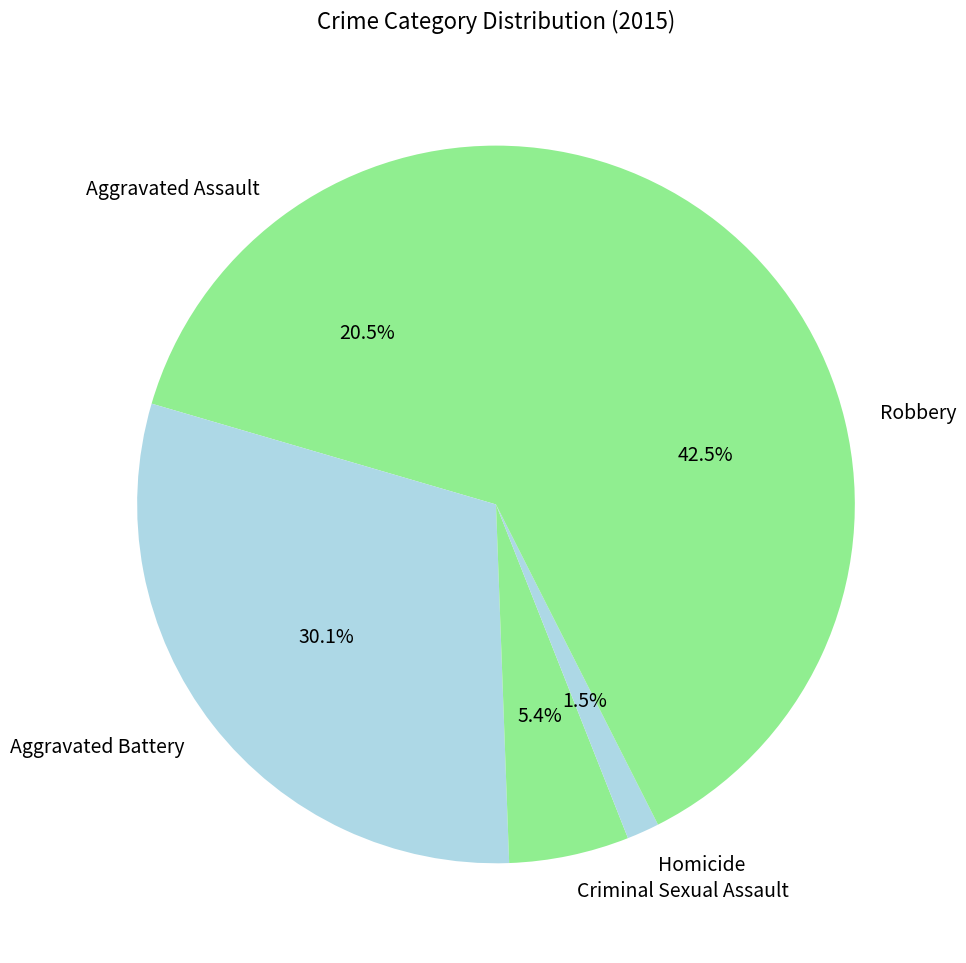

Rank the categories by value from lowest to highest.

Homicide, Criminal Sexual Assault, Aggravated Assault, Aggravated Battery, Robbery